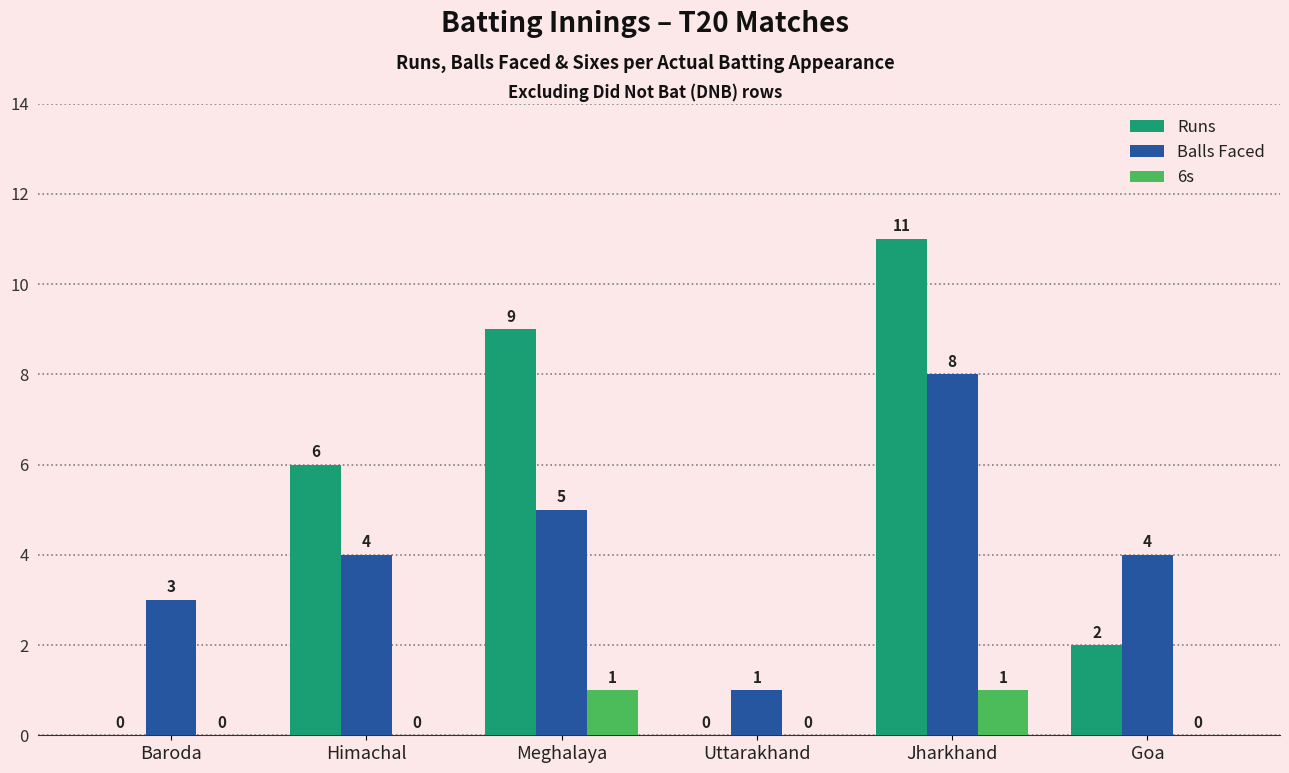

Between Uttarakhand and Jharkhand, which series saw the biggest shift?

Runs